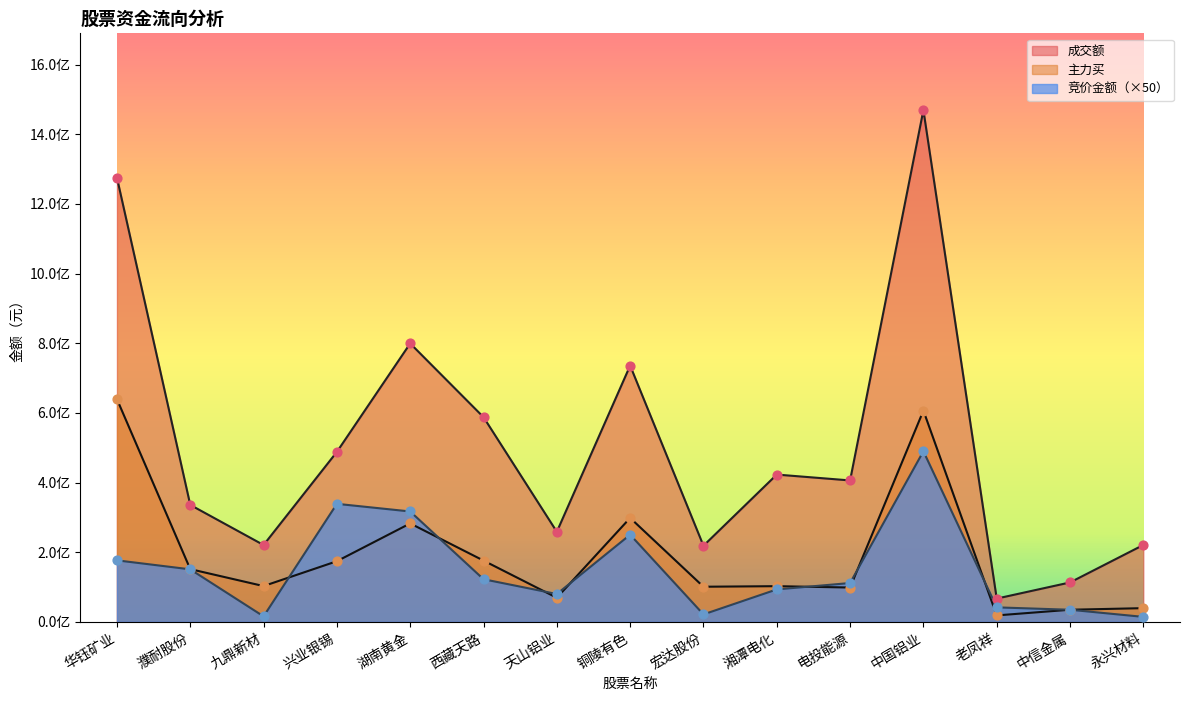

What is the total value across all series at 湖南黄金?

1399147299.3